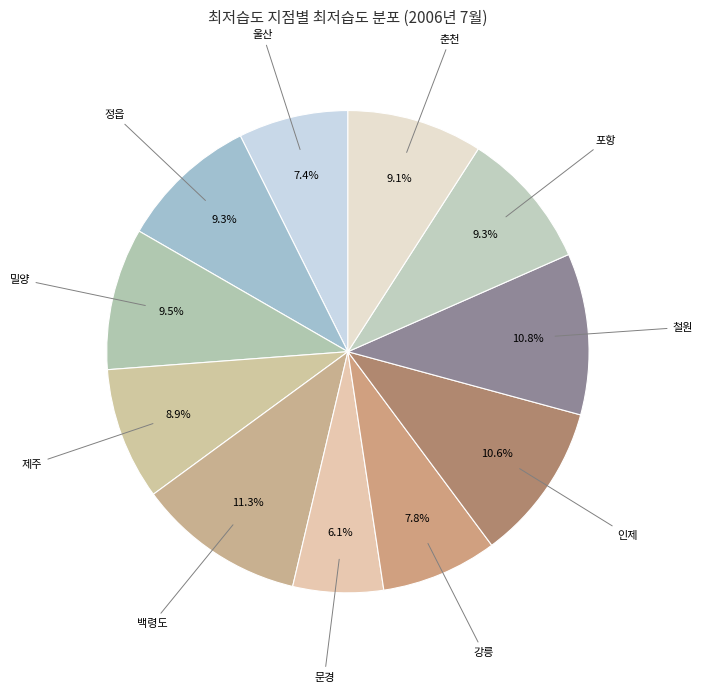

To the nearest percent, what is the combined percentage of 백령도 and 문경?

17%